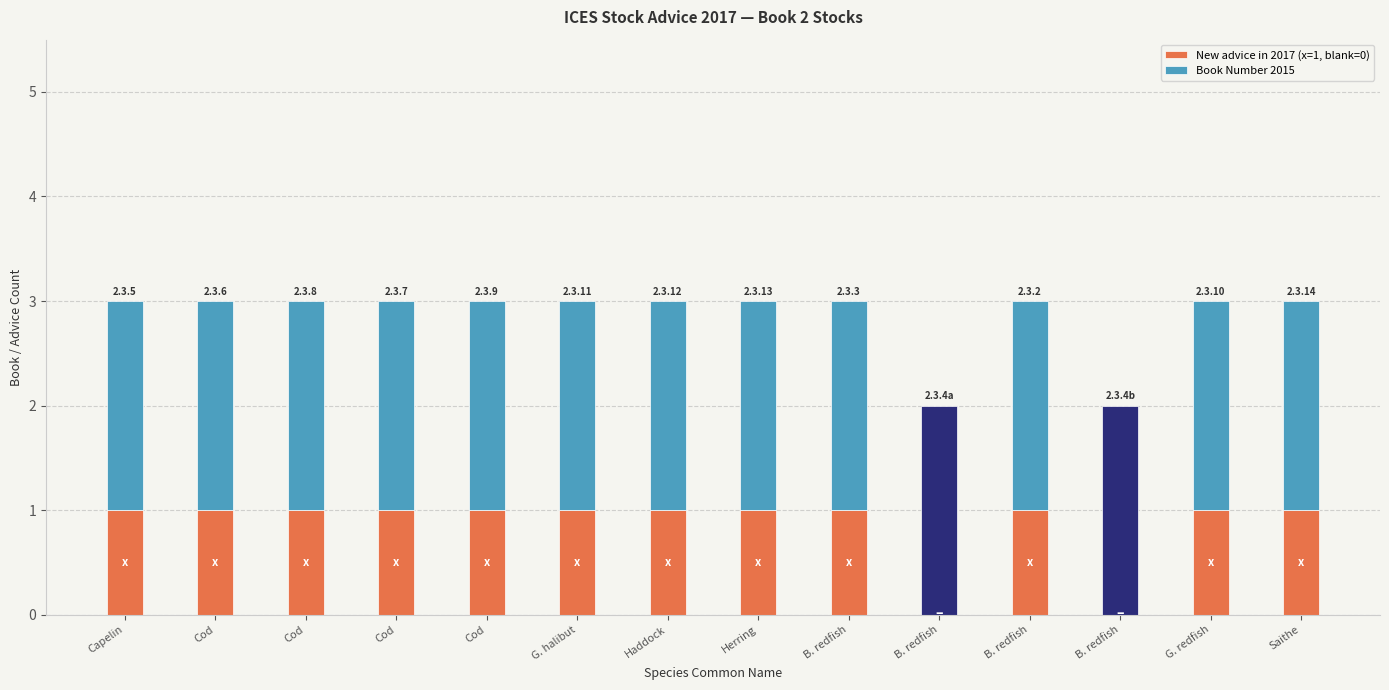

Are the bars horizontal?

No